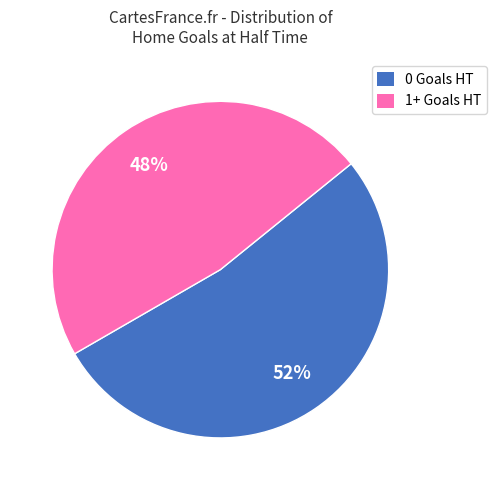

To the nearest percent, what is the average slice percentage?

50%